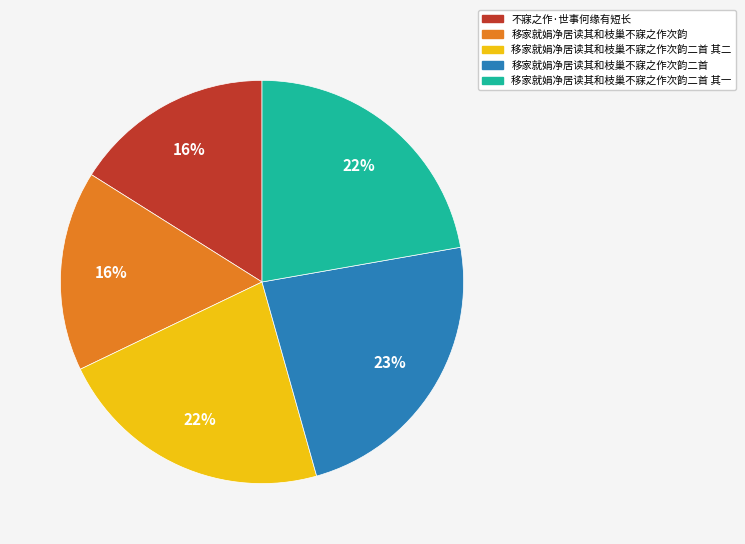

To the nearest percent, what percentage of the pie is 不寐之作·世事何缘有短长?

16%